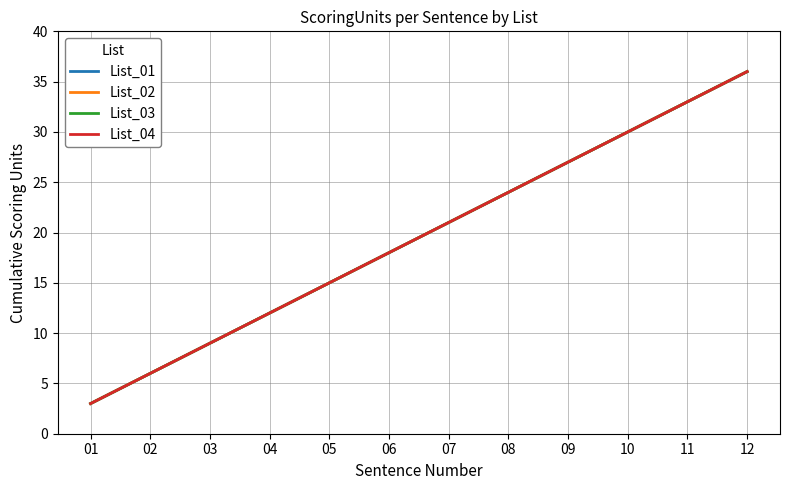

Does the chart display data point markers on the line(s)?

No